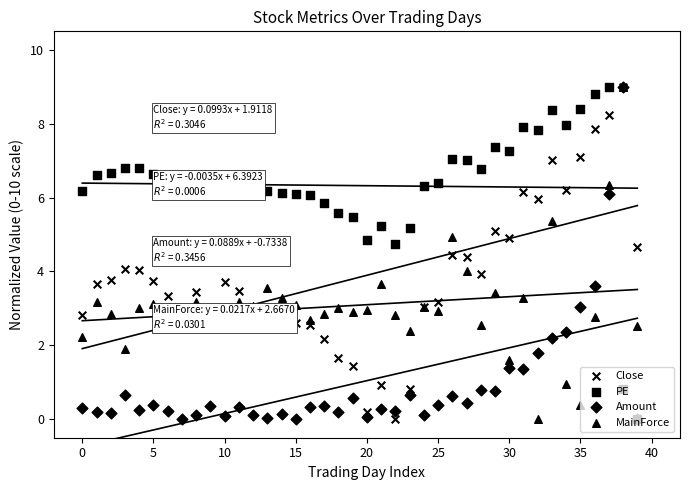

What is the total value across all series at 27?

15.9